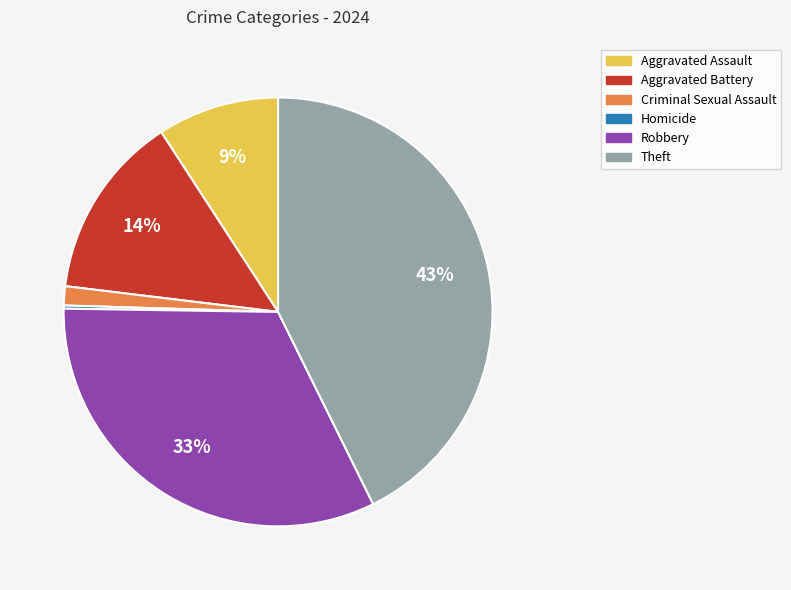

Which category has the biggest portion of the pie?

Theft